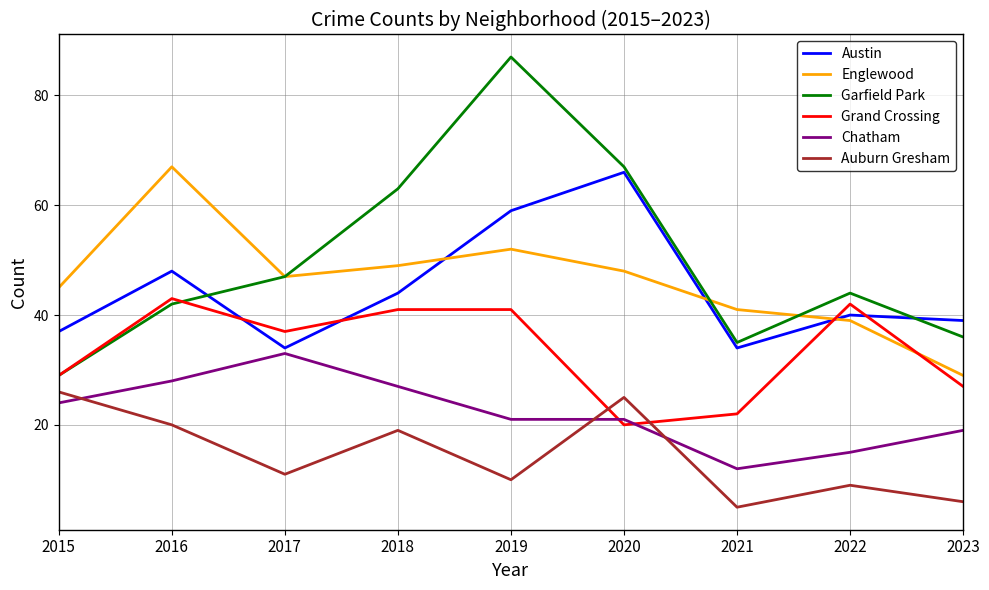

What are all the series names shown in the legend?

Austin, Englewood, Garfield Park, Grand Crossing, Chatham, Auburn Gresham